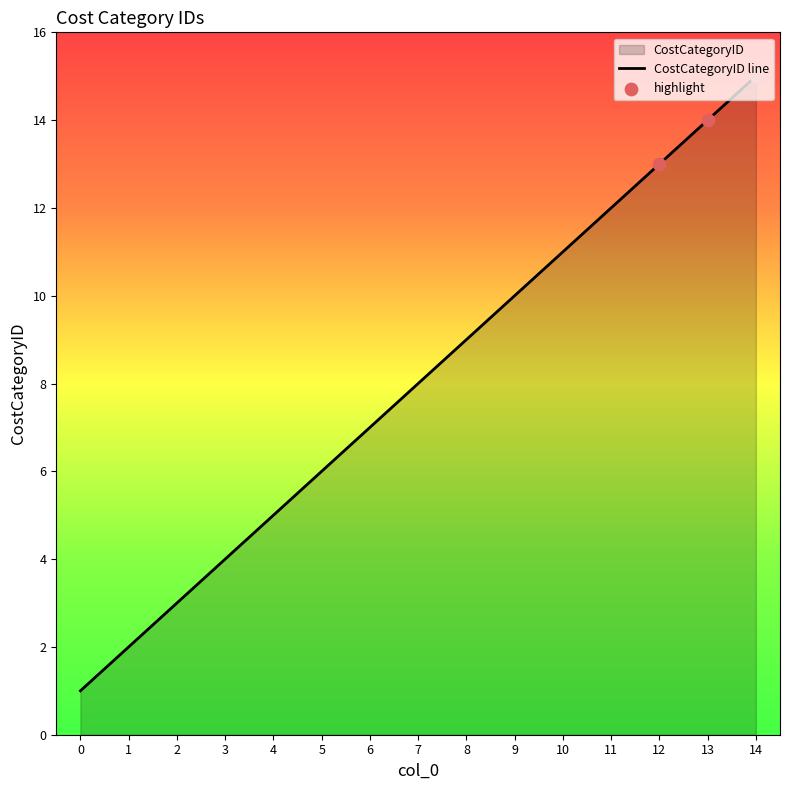

Which has a higher value, 10 or 1?

10